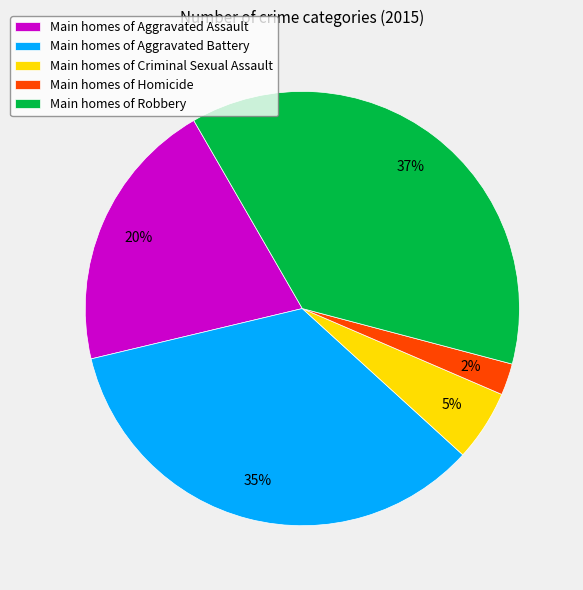

To the nearest percent, what percentage of the pie is Main homes of Criminal Sexual Assault?

5%